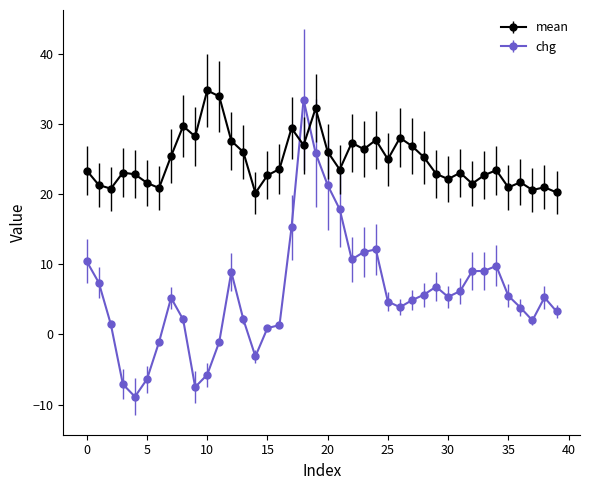

Which series has the widest spread of values?

chg